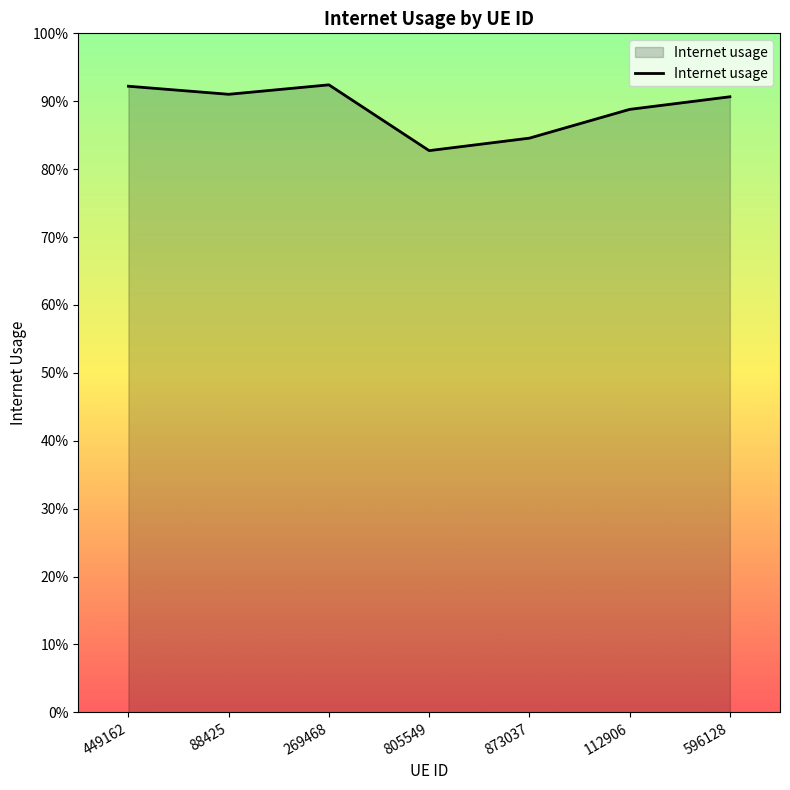

How many interior local valleys (lower than both neighbors) does the data have?

2